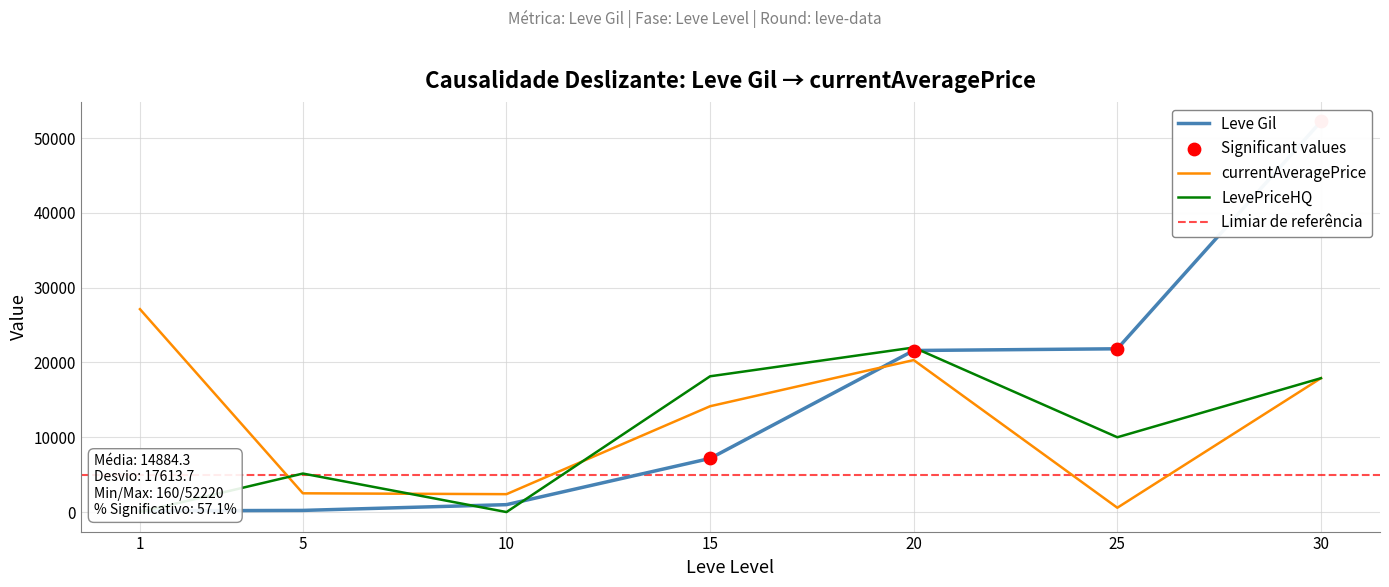

What are all the series names shown in the legend?

Leve Gil, currentAveragePrice, LevePriceHQ